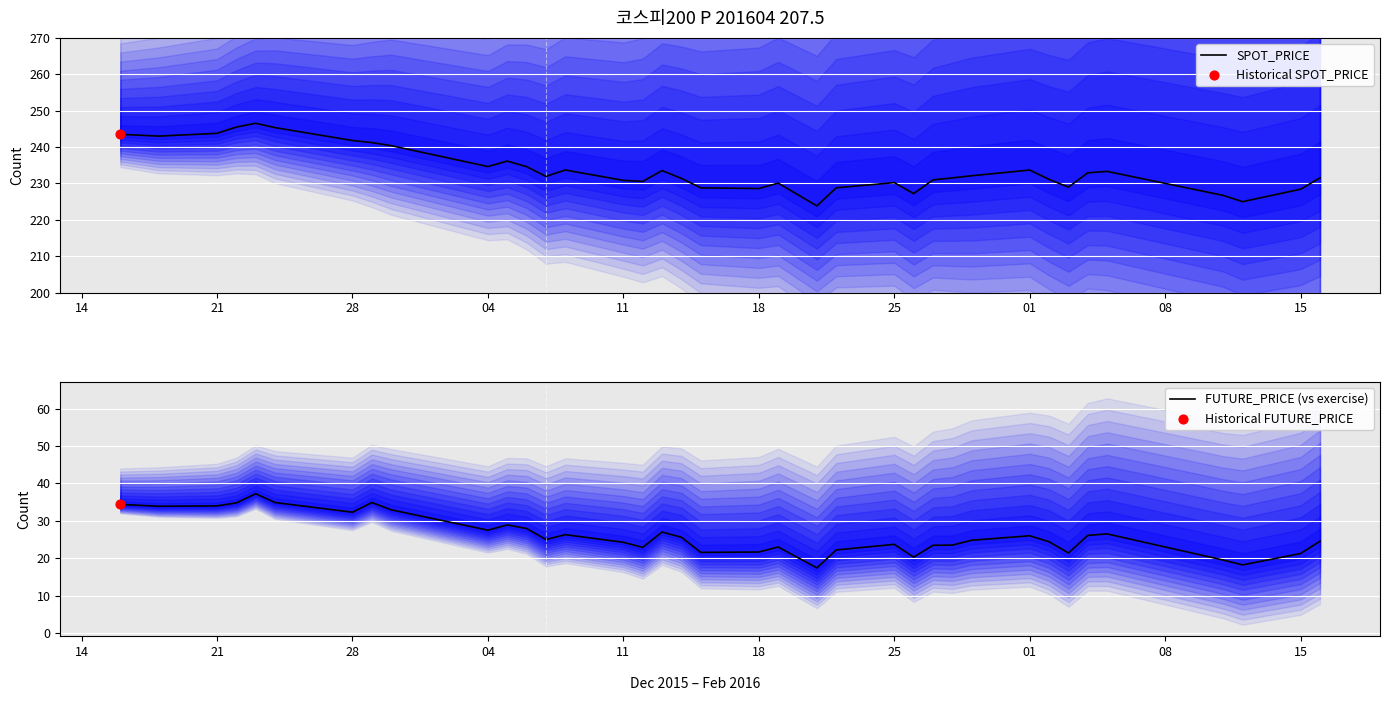

Which series has the largest total across all categories?

SPOT_PRICE